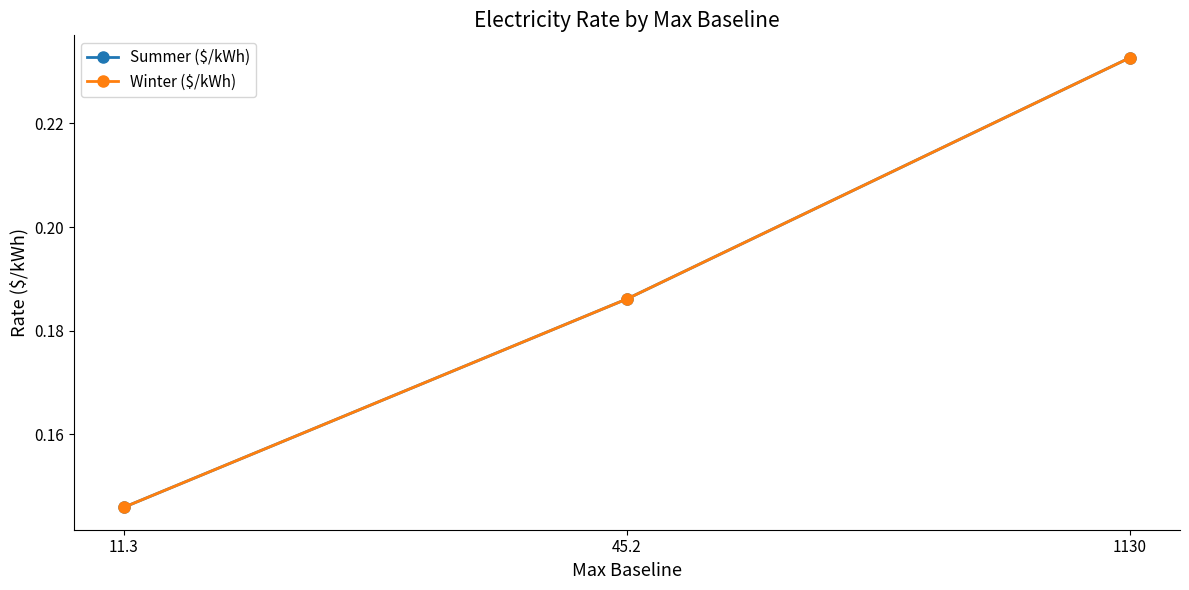

Reading right to left, list all the values displayed in this chart.

Summer ($/kWh): 1130=0.2	45.2=0.2	11.3=0.1
Winter ($/kWh): 1130=0.2	45.2=0.2	11.3=0.1